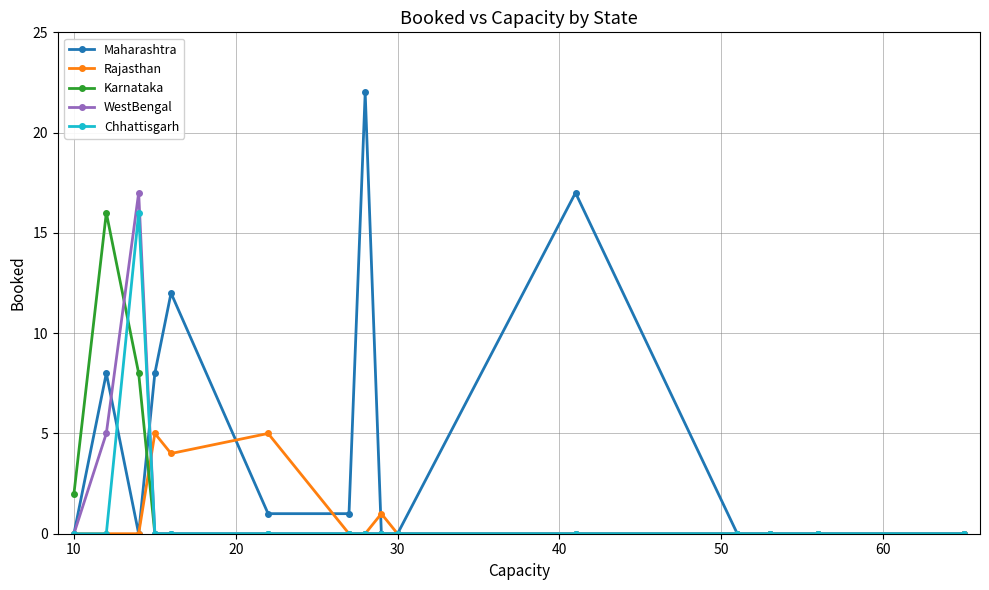

How many Rajasthan values are between 0 and 1?

12